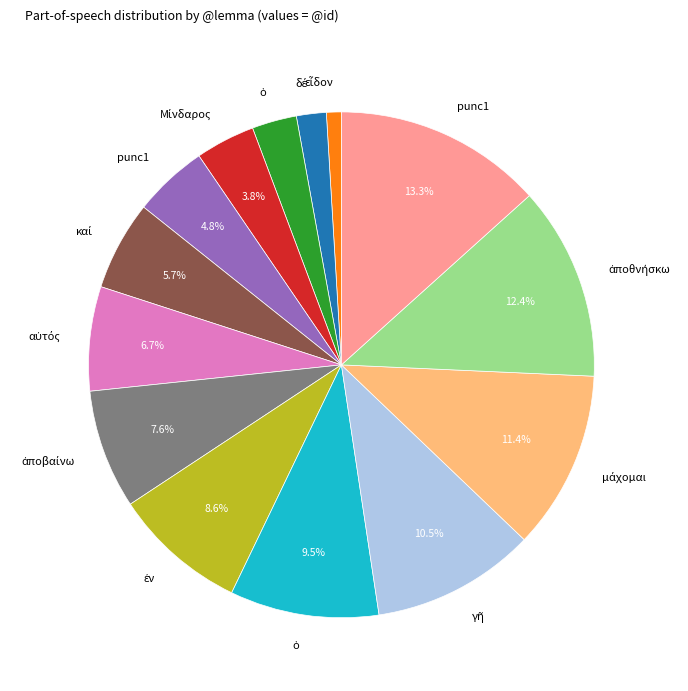

Is there any slice that represents more than half of the pie?

No